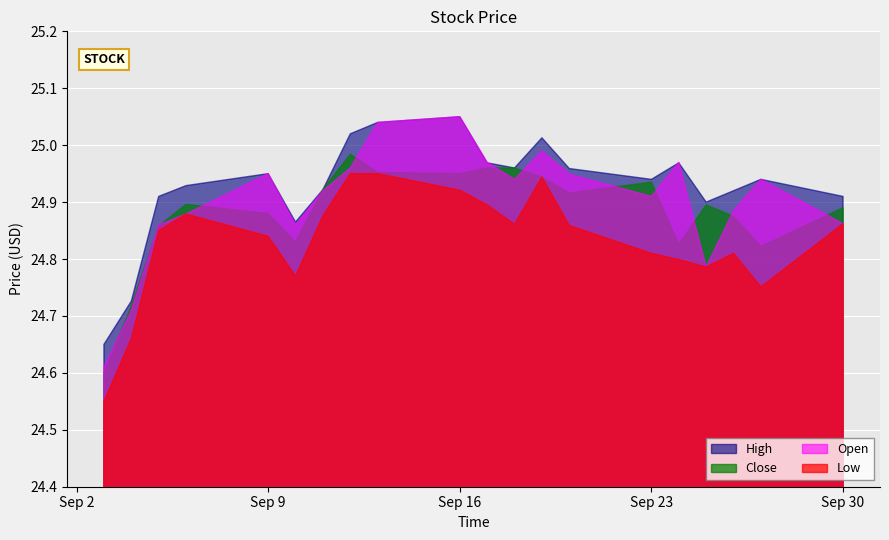

True or false: Low and Open cross at least once.

False